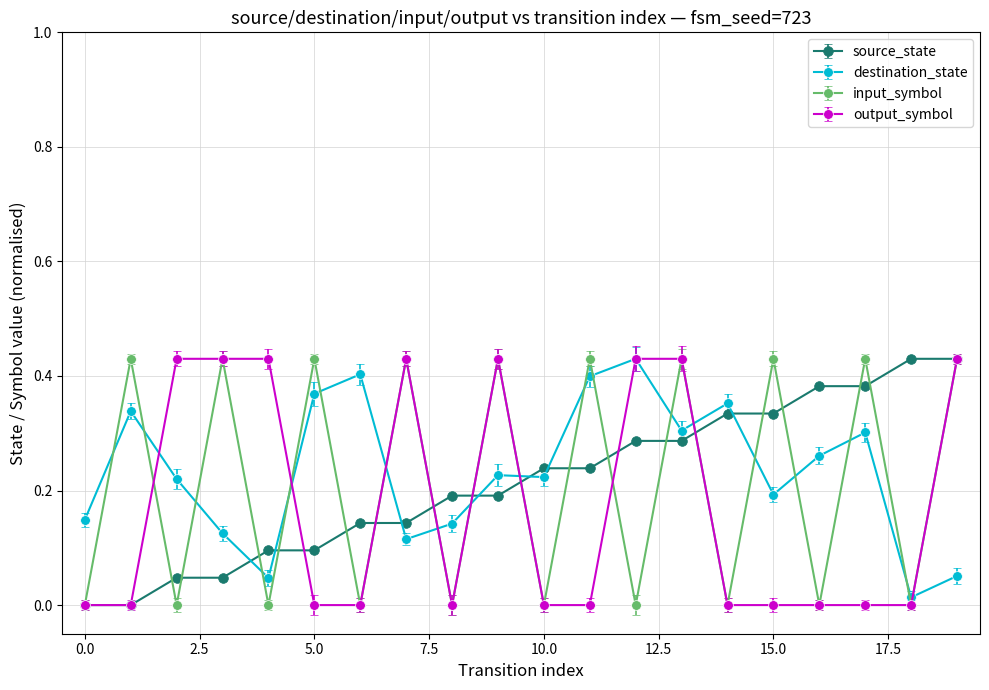

In input_symbol, how many points are higher than both neighbors (excluding endpoints)?

9